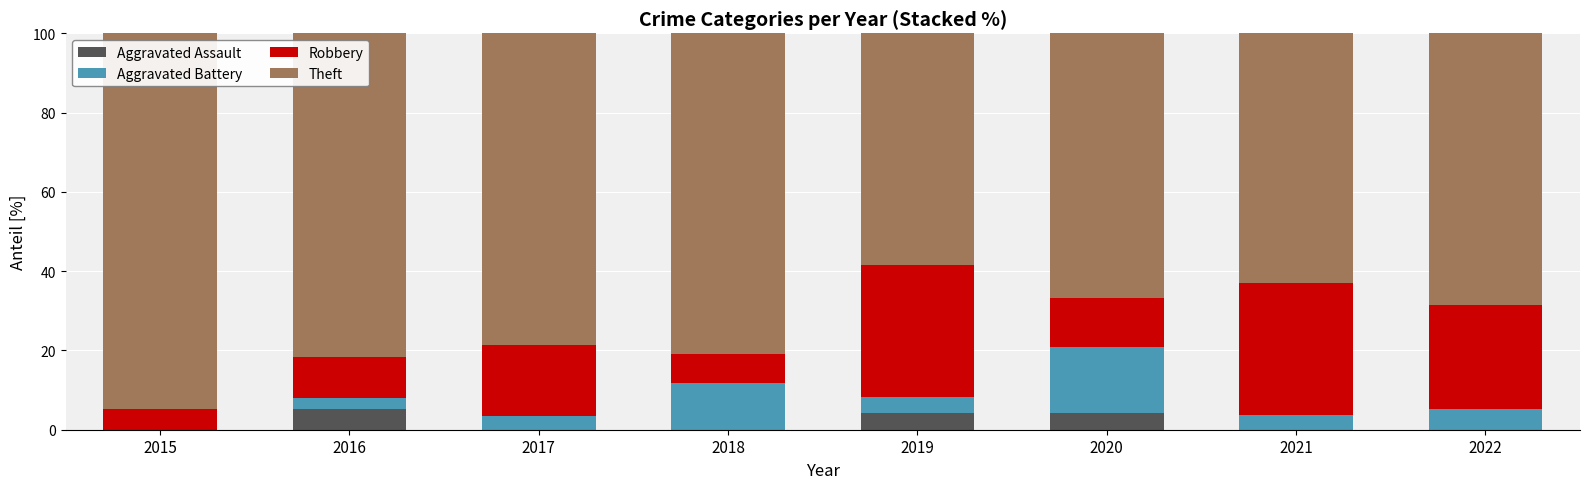

What is the highest value of the Aggravated Assault series?

5.3